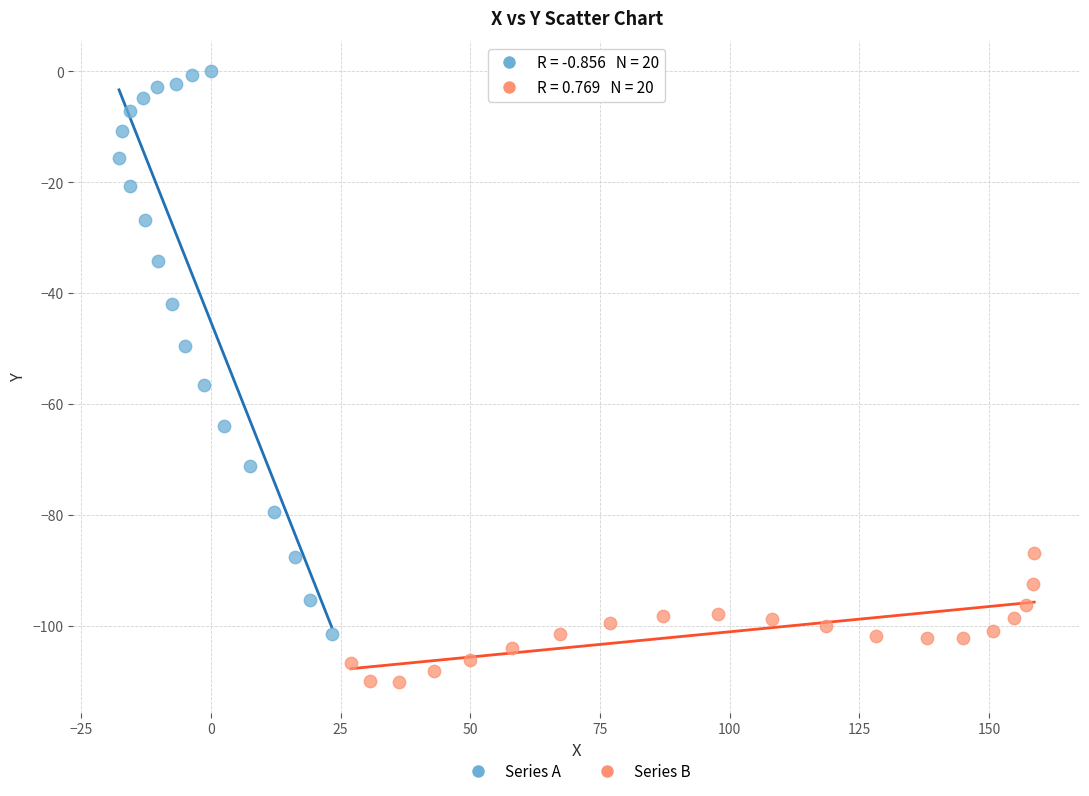

Which series contains the highest Y value?

Series A